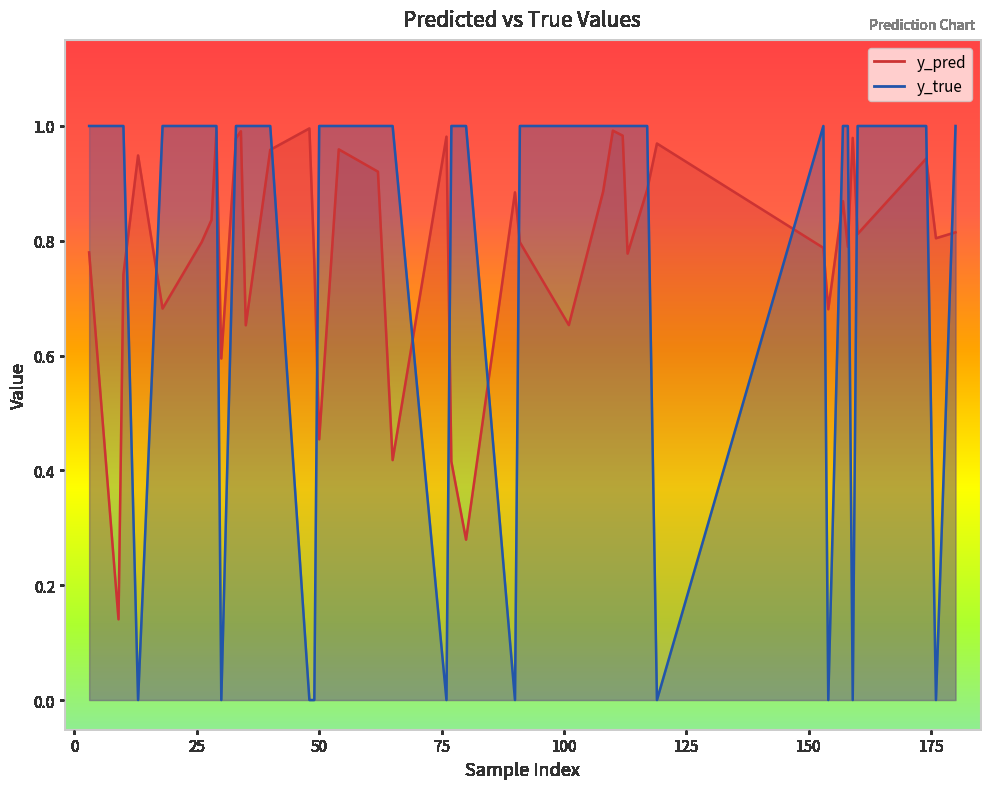

Reading left to right, what are all the values shown in this chart?

y_pred: 10=0.7	26=0.8	35=0.7	40=1.0	49=0.8	50=0.5	76=1.0	77=0.4	91=0.8	101=0.7	108=0.9	110=1.0	112=1.0	117=0.9	153=0.8	154=0.7	158=0.8	159=1.0	176=0.8	13=0.9	18=0.7	28=0.8	29=1.0	30=0.6	33=1.0	34=1.0	48=1.0	54=1.0	62=0.9	65=0.4	80=0.3	90=0.9	113=0.8	119=1.0	157=0.9	160=0.8	174=0.9	180=0.8	3=0.8	9=0.1
y_true: 10=1.0	26=1.0	35=1.0	40=1.0	49=0.0	50=1.0	76=0.0	77=1.0	91=1.0	101=1.0	108=1.0	110=1.0	112=1.0	117=1.0	153=1.0	154=0.0	158=1.0	159=0.0	176=0.0	13=0.0	18=1.0	28=1.0	29=1.0	30=0.0	33=1.0	34=1.0	48=0.0	54=1.0	62=1.0	65=1.0	80=1.0	90=0.0	113=1.0	119=0.0	157=1.0	160=1.0	174=1.0	180=1.0	3=1.0	9=1.0